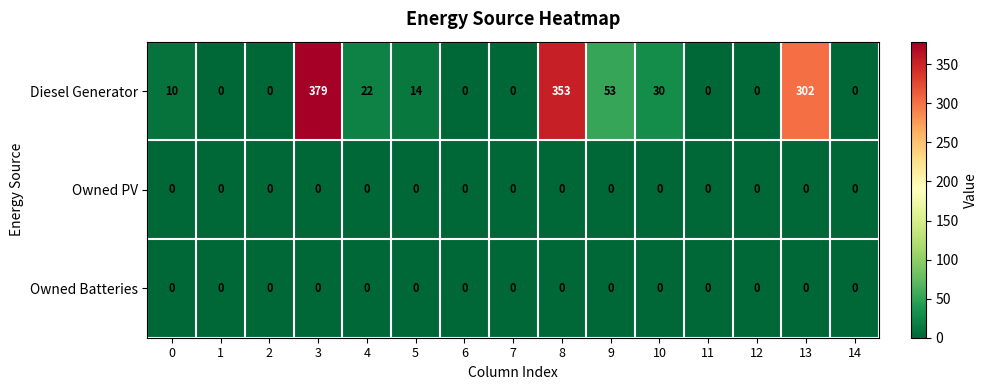

Which series has the largest total across all categories?

Diesel Generator